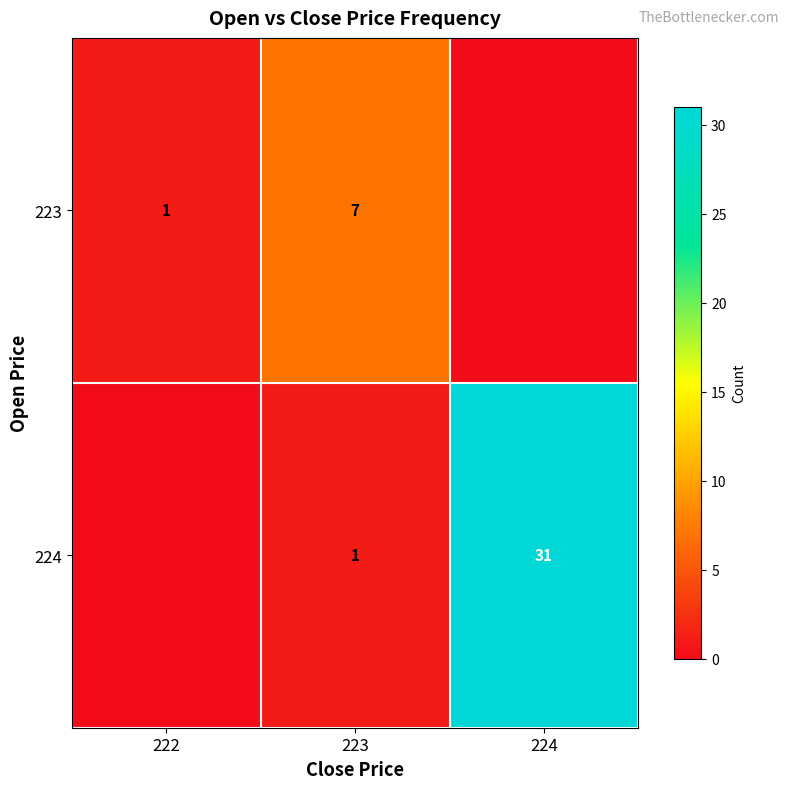

What is the spread (max minus min) of values at 223?

6